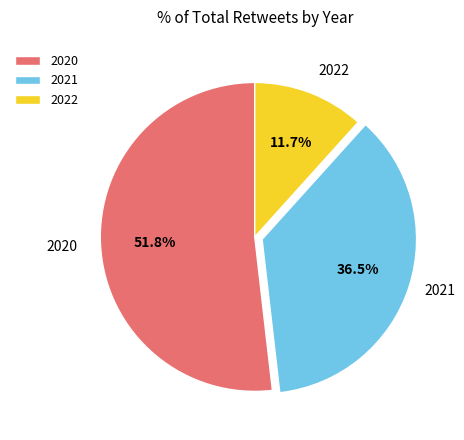

Rank the categories by value from lowest to highest.

2022, 2021, 2020